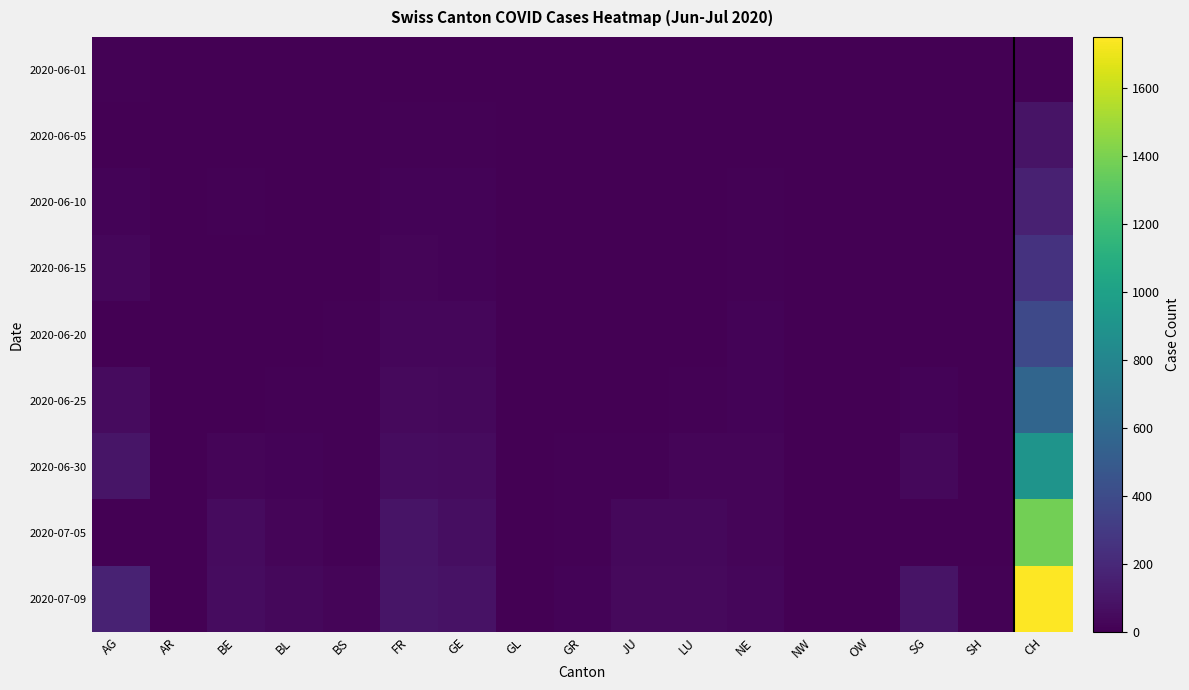

Which series has the largest range (max minus min)?

2020-07-09